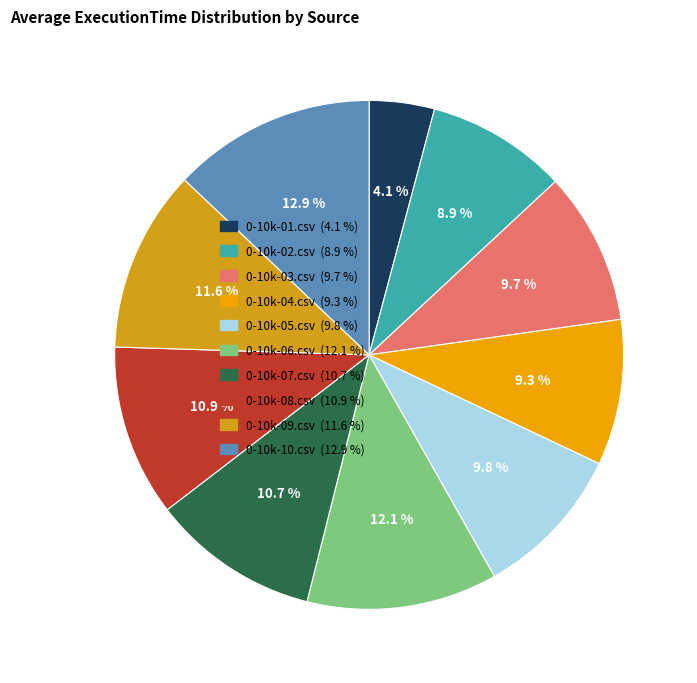

To the nearest percent, what is the combined percentage of 0-10k-07.csv and 0-10k-03.csv?

20%